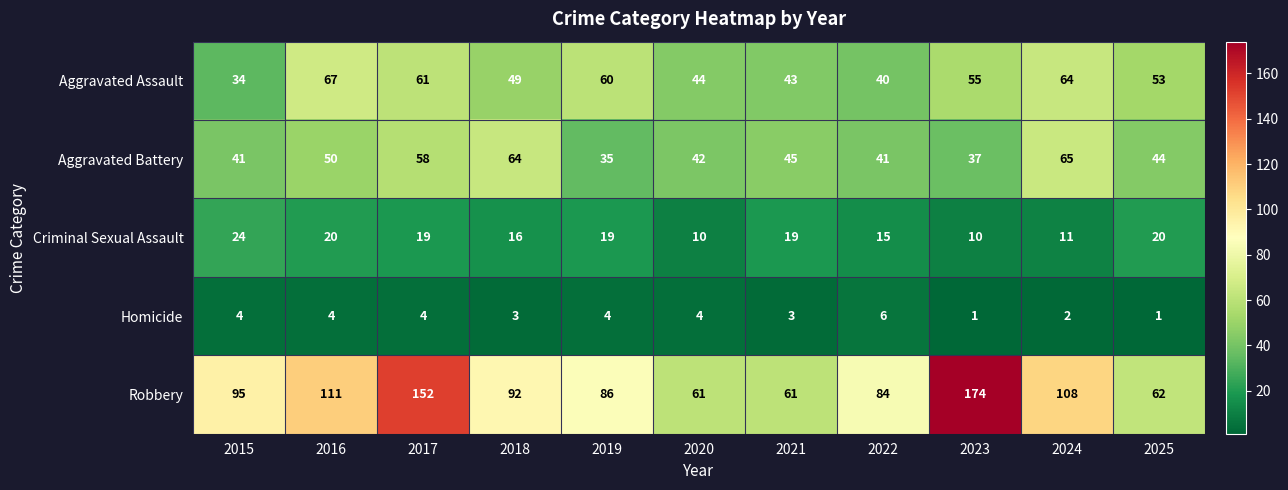

The Aggravated Assault series shows 11 at 2022. True or false?

False